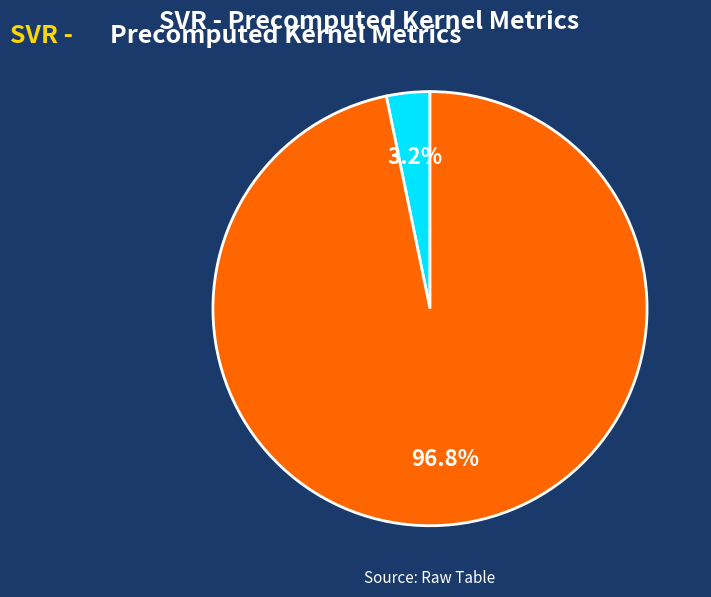

Is there a majority slice in this chart?

Yes